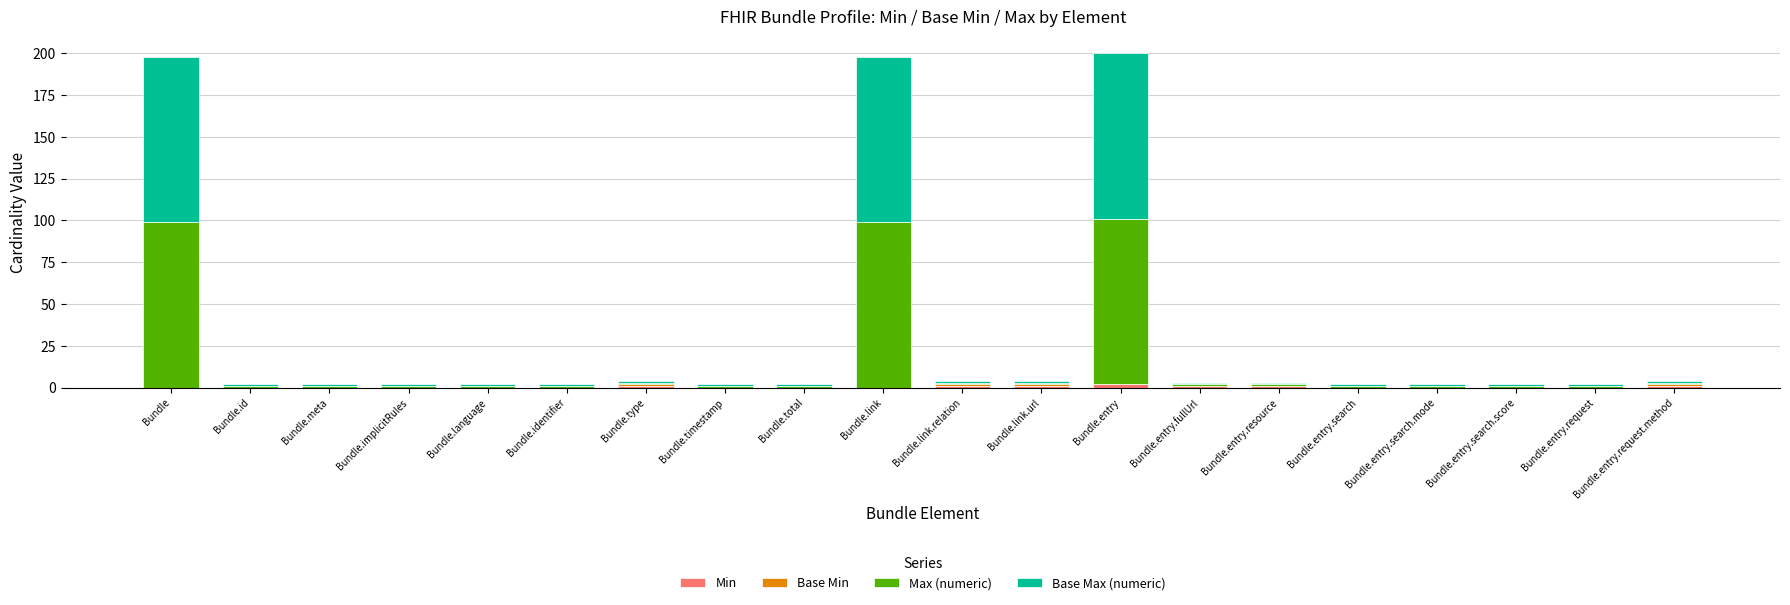

How many series are shown in this chart?

4